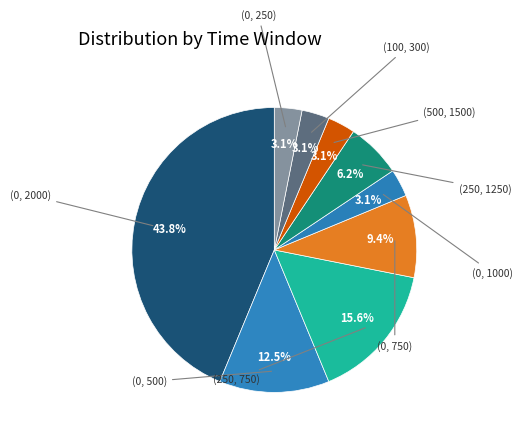

To the nearest percent, what is the combined percentage of (250, 1250) and (0, 750)?

16%